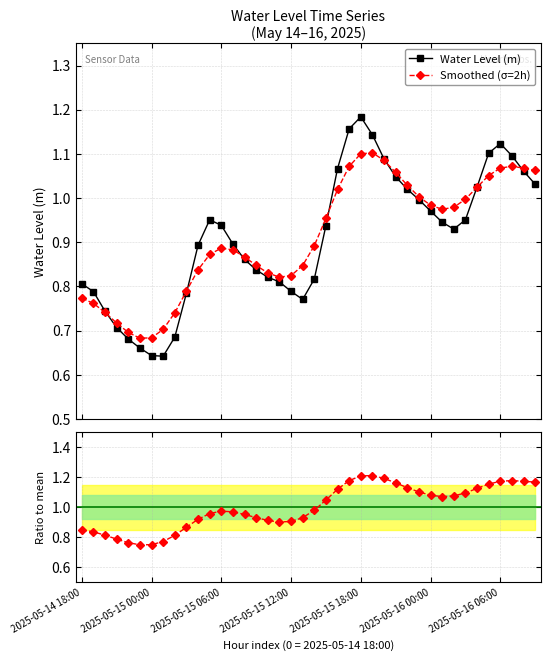

True or false: Water Level (m) has more than 2 interior local peaks.

True